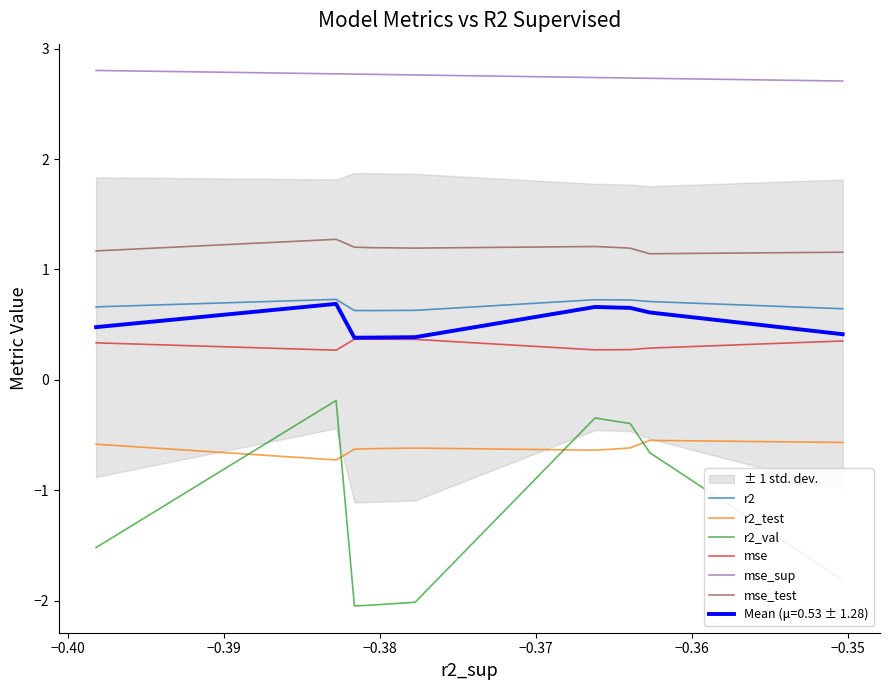

What is the maximum value for mse_test?

1.3